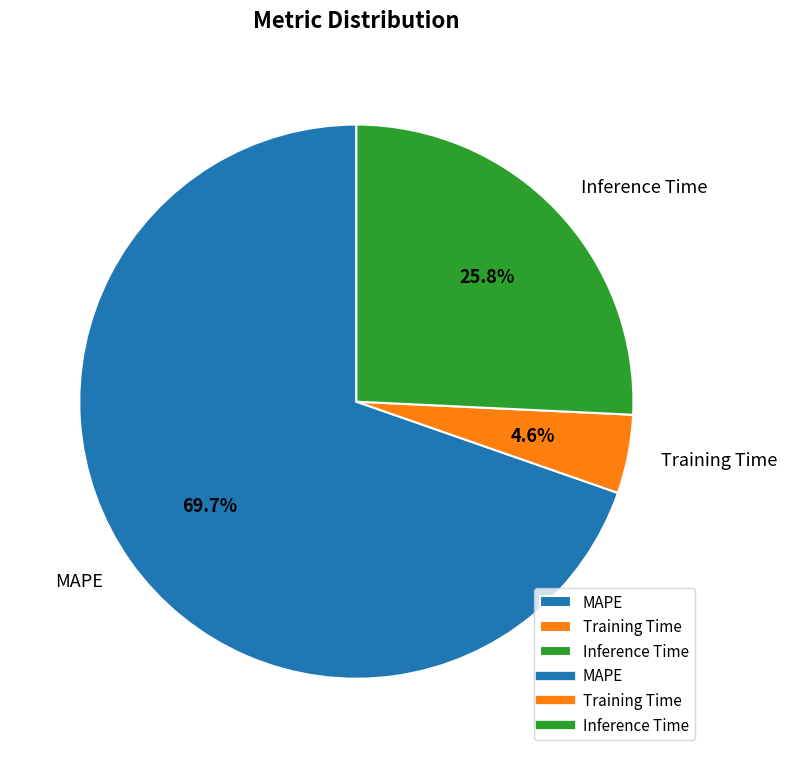

To the nearest percent, what portion does Training Time represent?

5%